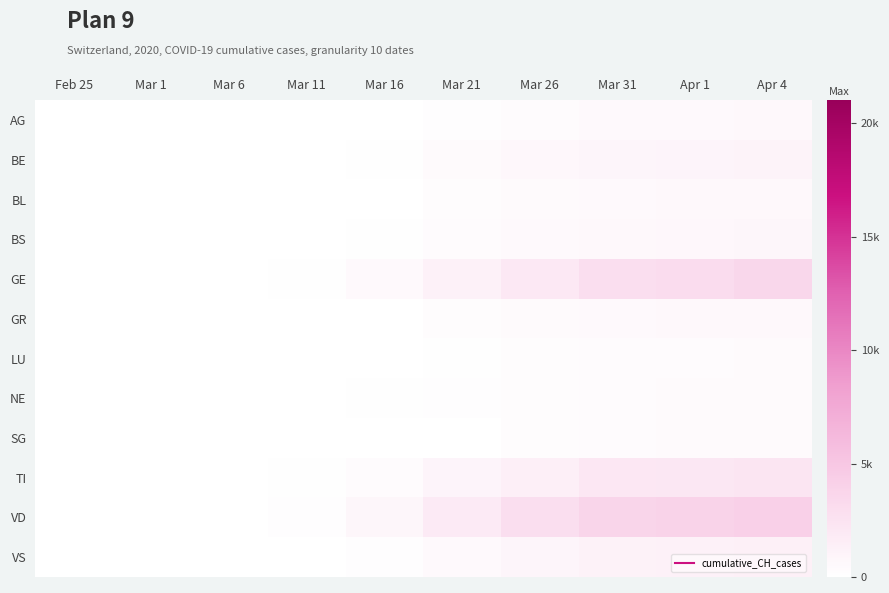

At which category is the sum across all series the highest?

Apr 4